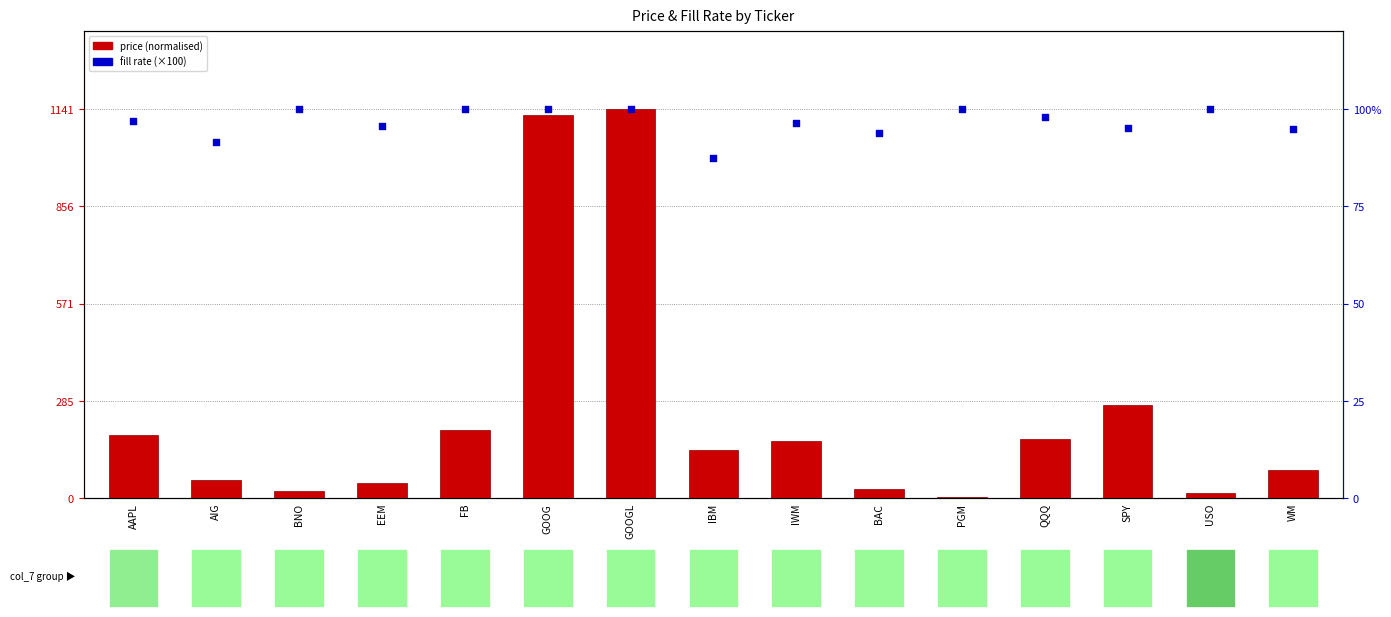

Which series has the largest total across all categories?

fill rate (%)